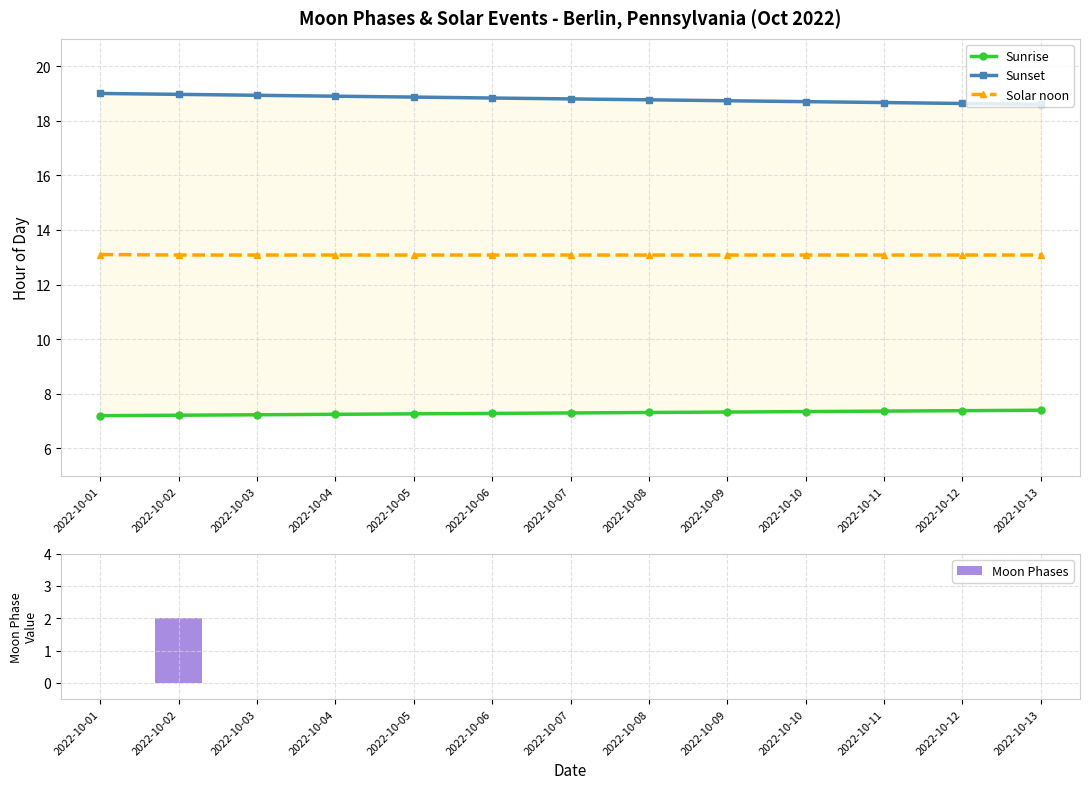

Is it true that Solar noon equals 22.7 at 2022-10-05?

False